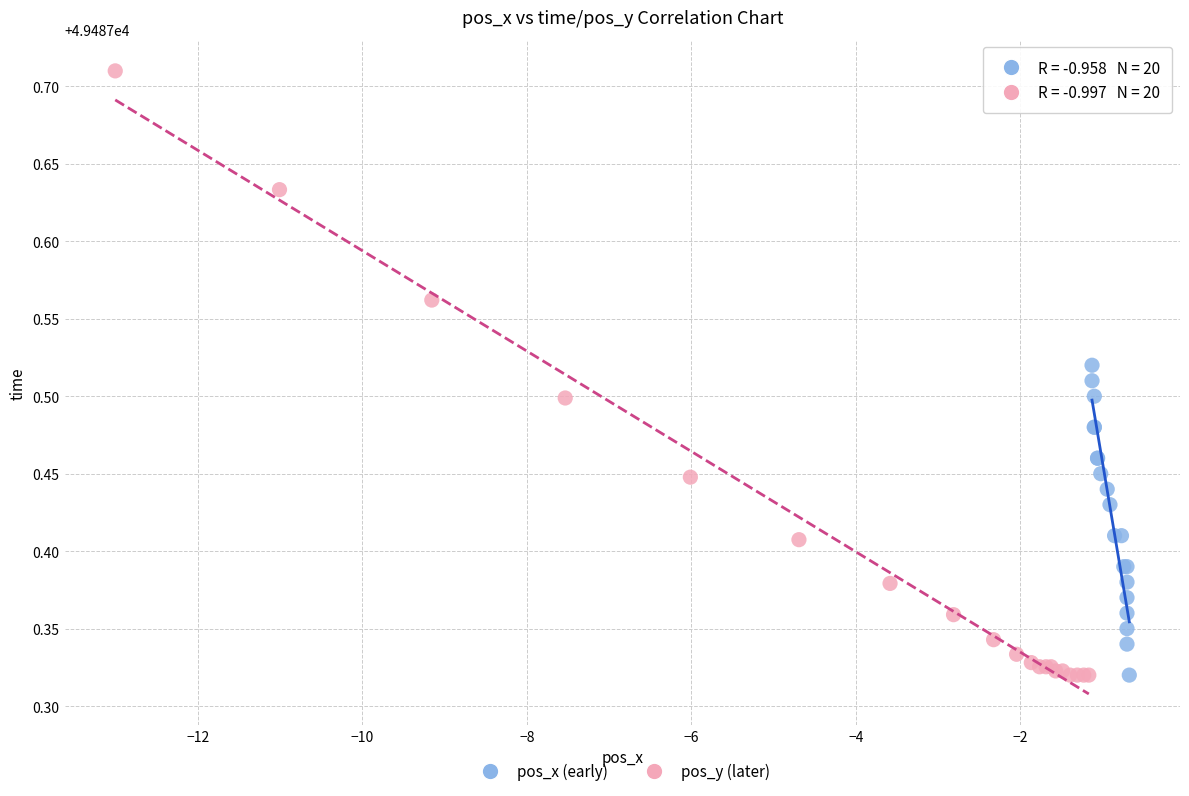

Which series has the largest Y range (max minus min)?

pos_y (later)